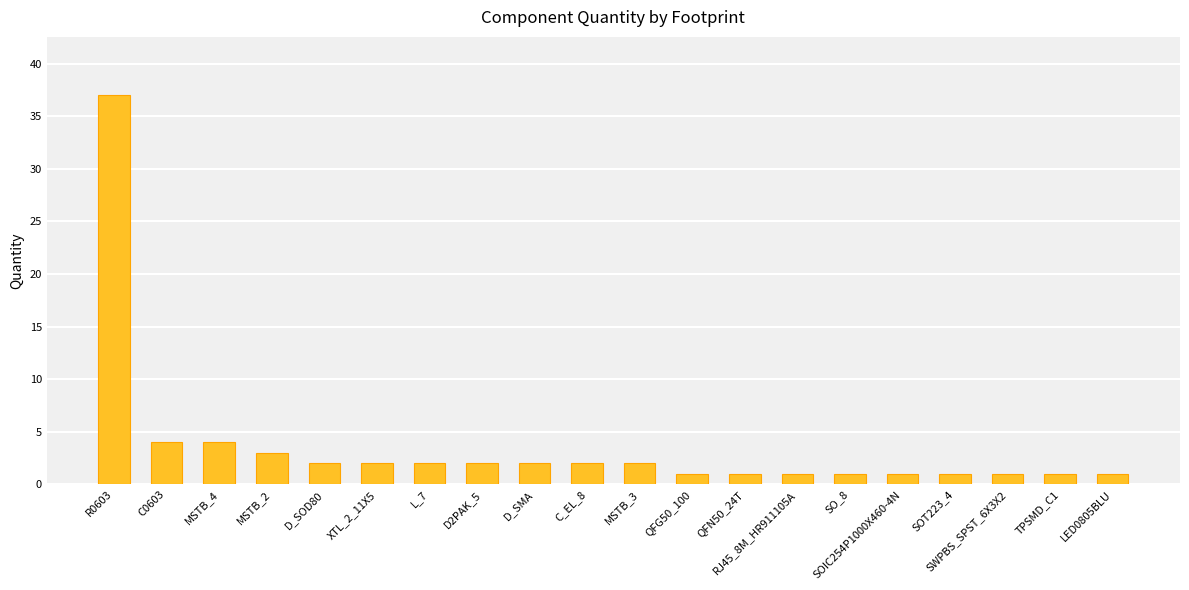

What is the approximate value at XTL_2_11X5?

2